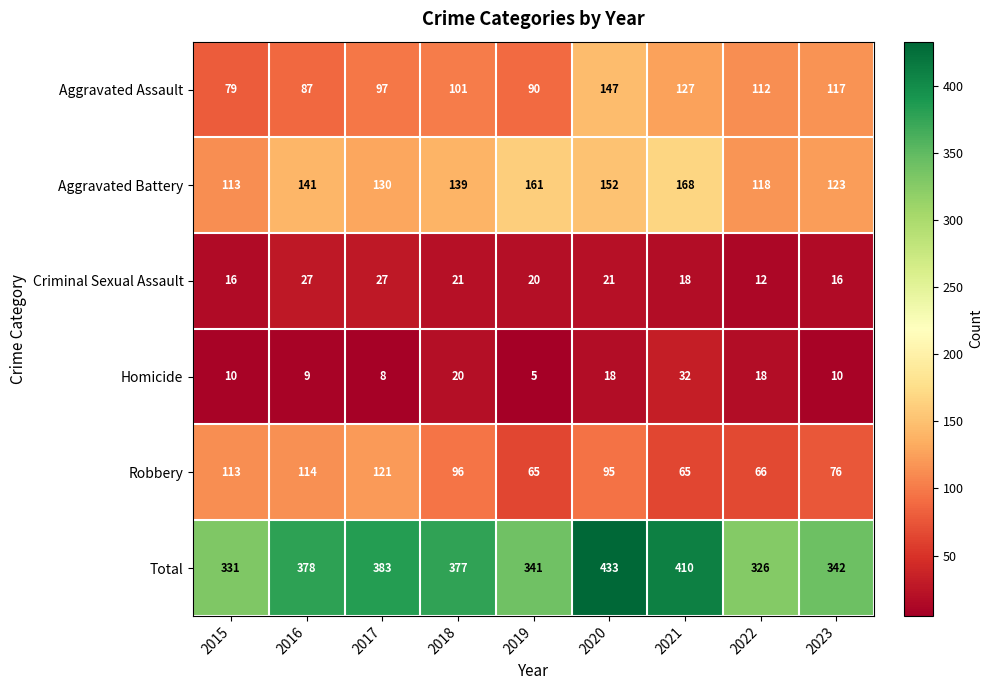

Where is Robbery nearest to the value 93?

2020